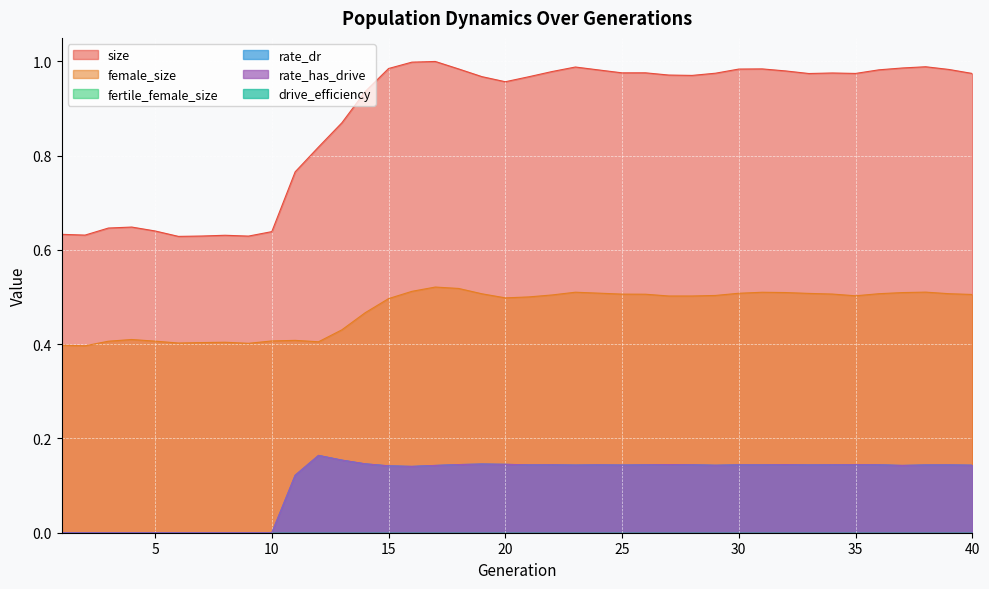

At 23, list the series in order from smallest to largest.

rate_dr, rate_has_drive, female_size, size